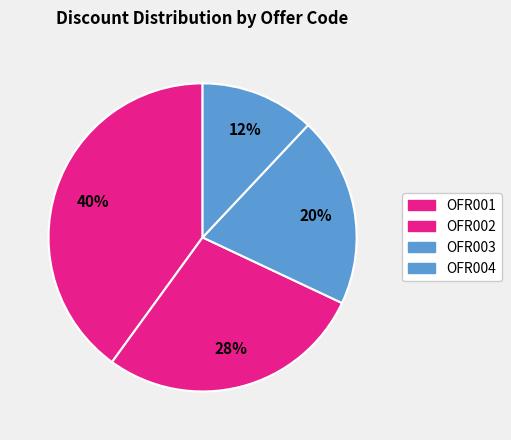

What percentage is the OFR002 slice, to the nearest percent?

28%